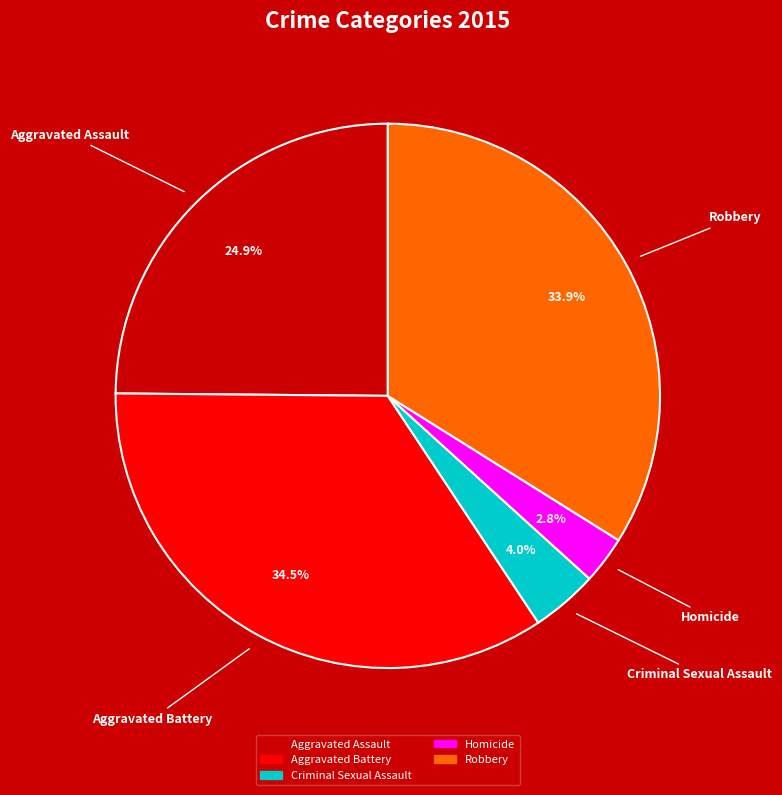

Is the sum of Robbery and Aggravated Battery greater than half?

Yes